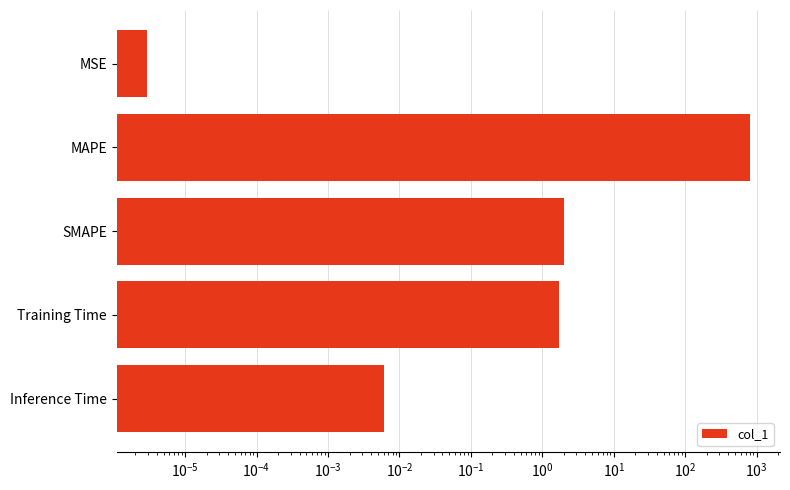

How many bars are there in total?

5